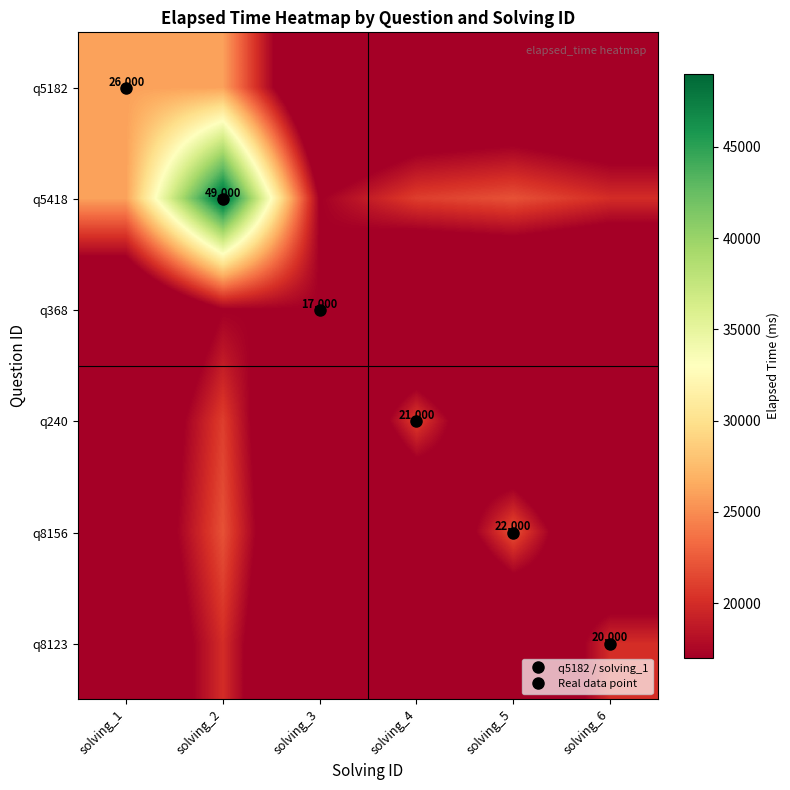

Is the value of q8156 at solving_6 greater than the value of q368 at solving_1?

No